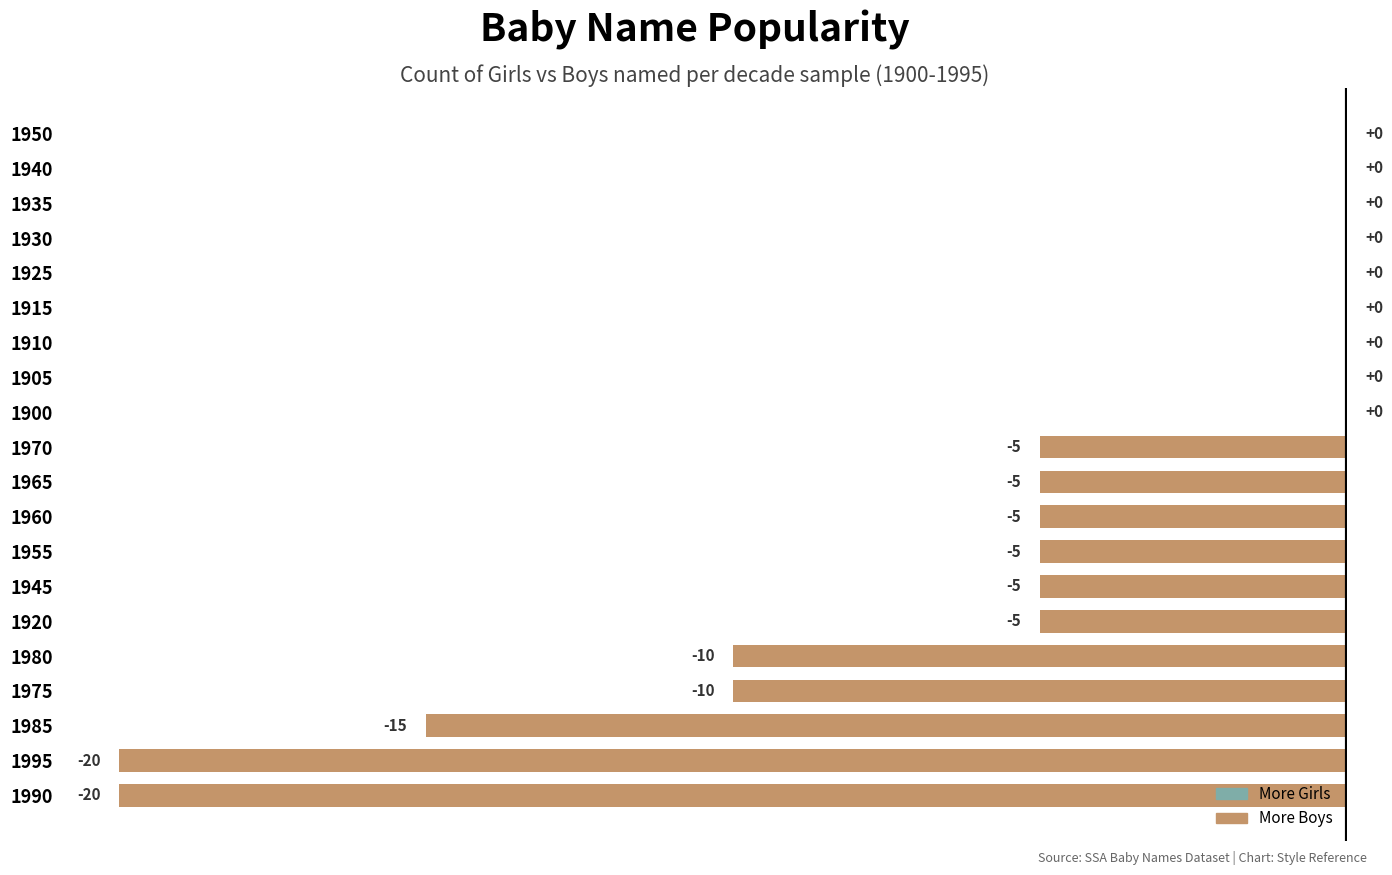

How many values exceed -5?

9